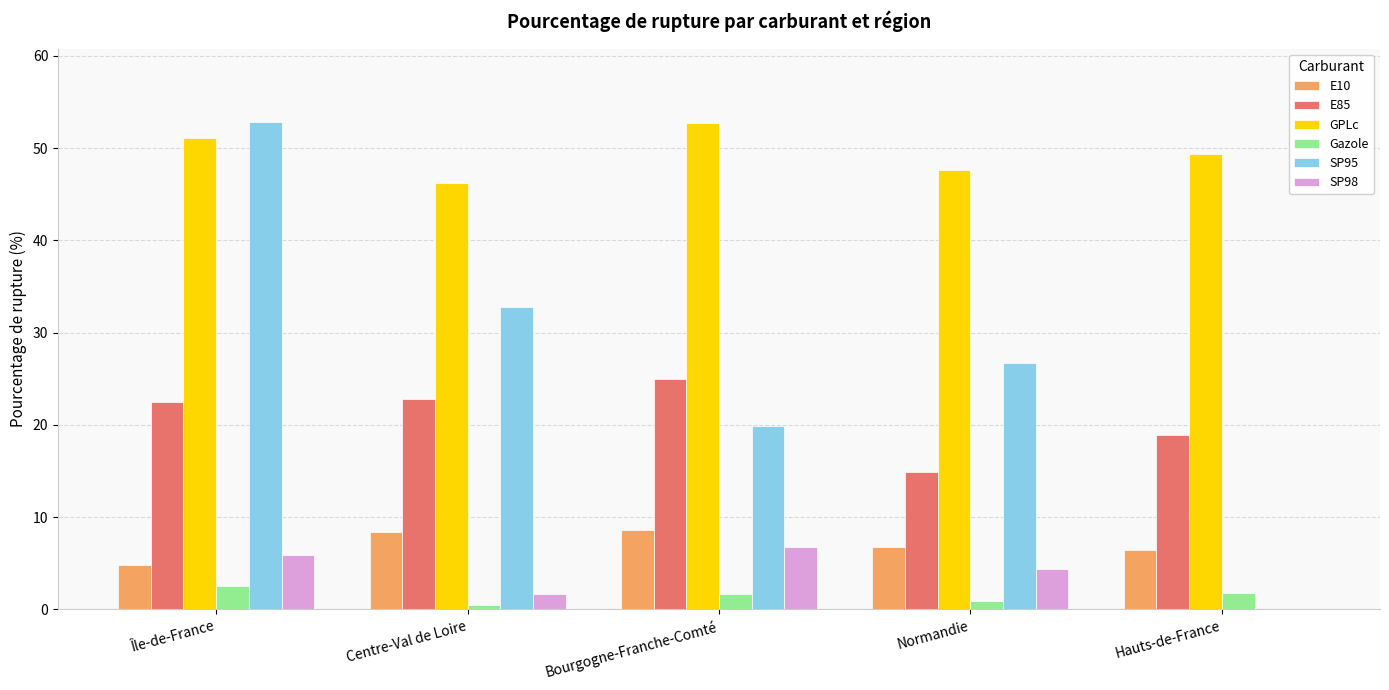

Is the value of Gazole at Centre-Val de Loire greater than the value of E85 at Île-de-France?

No